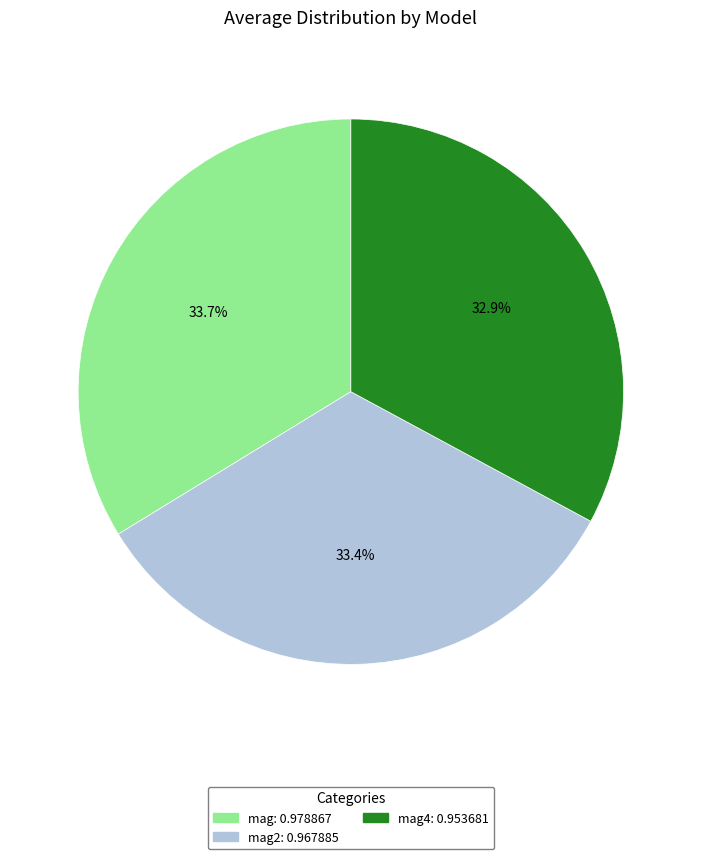

Is there any slice that represents more than half of the pie?

No